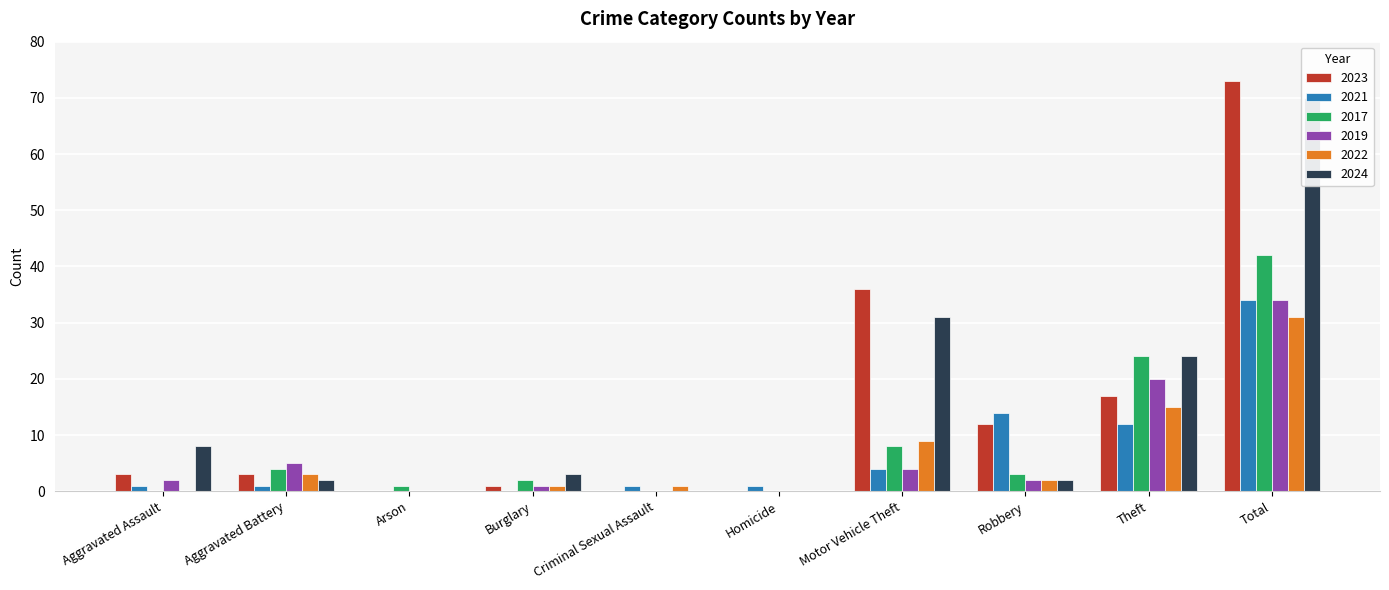

Which category has the highest value across all series?

Total